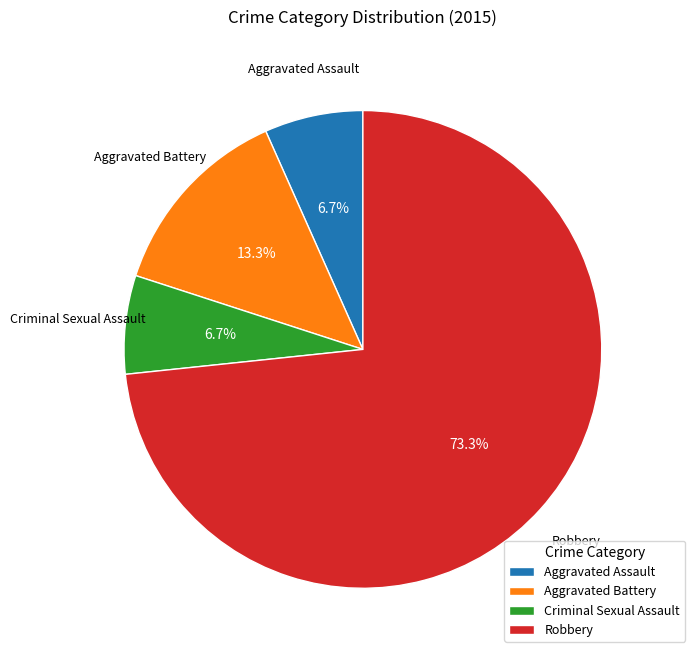

Approximately how many times larger is the value at Criminal Sexual Assault compared to Aggravated Assault?

1.0